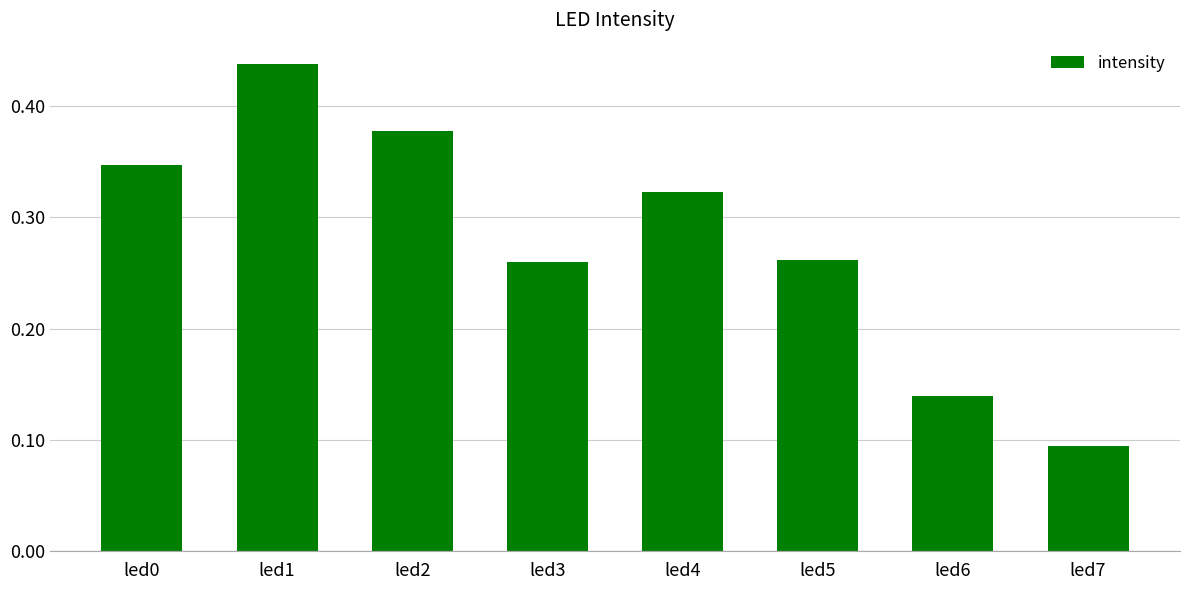

Where is the data nearest to the value 0?

led7